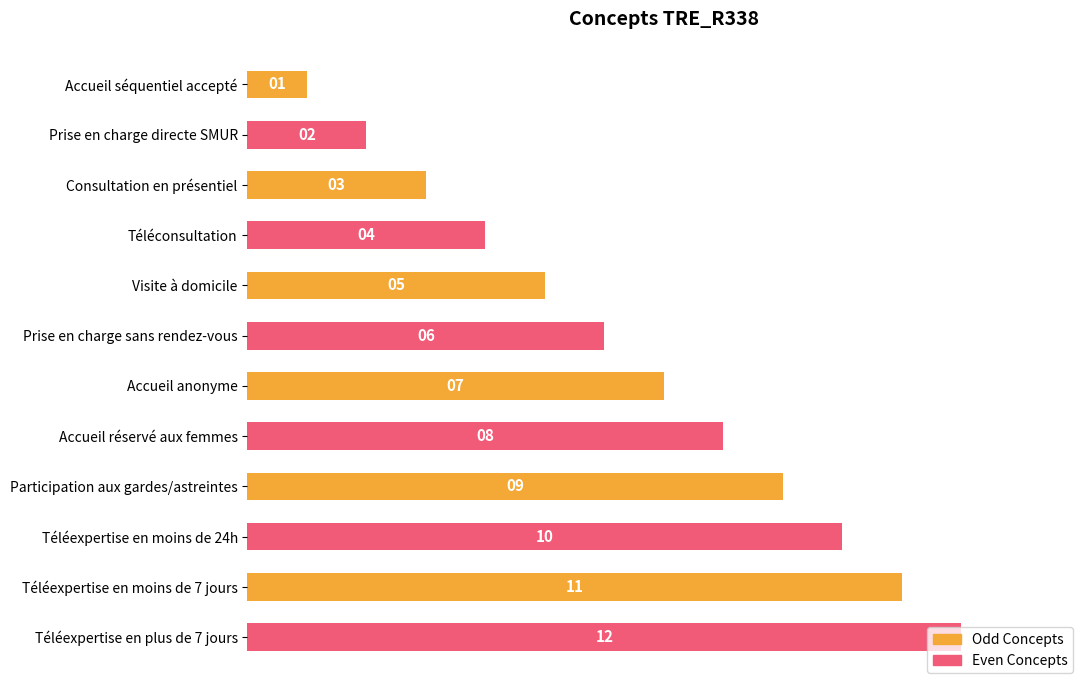

What is the difference between the maximum and minimum values?

11